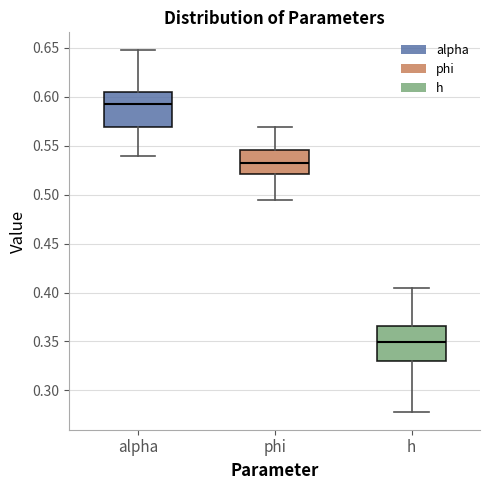

Which box has the highest median line?

alpha